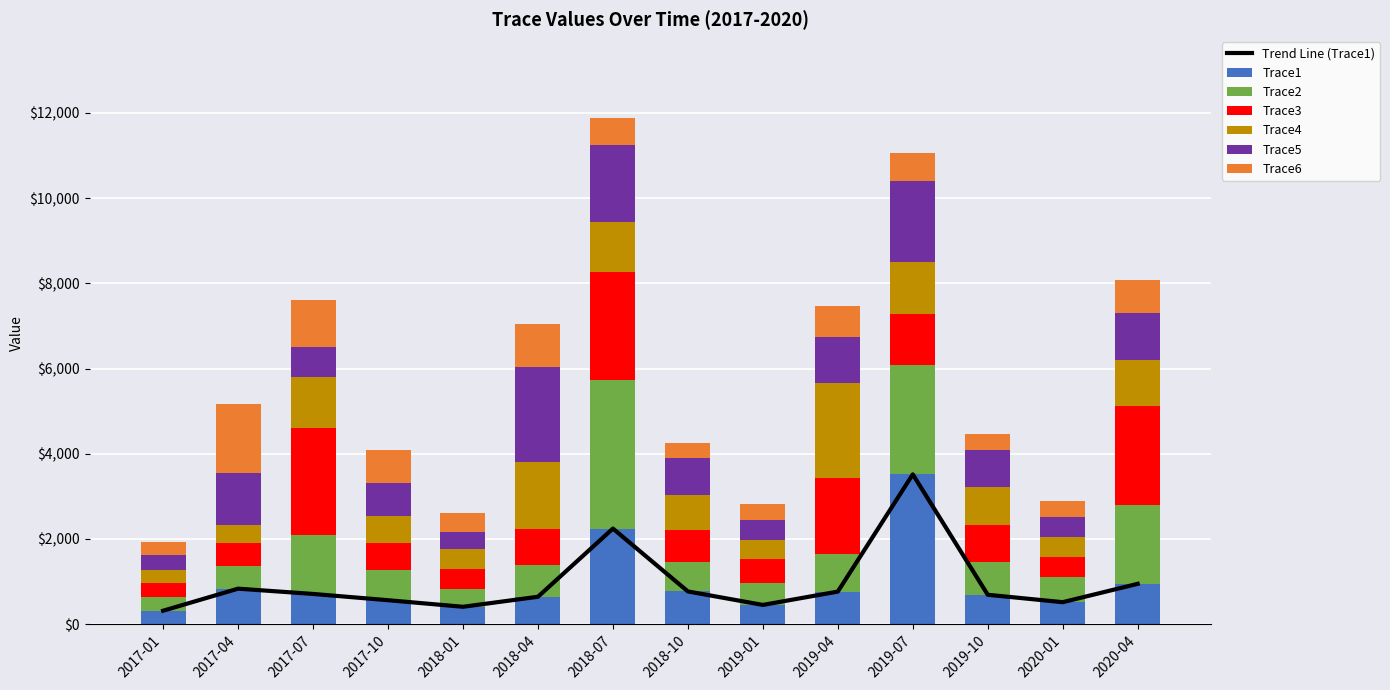

How many data points in Trace2 are above 735?

7